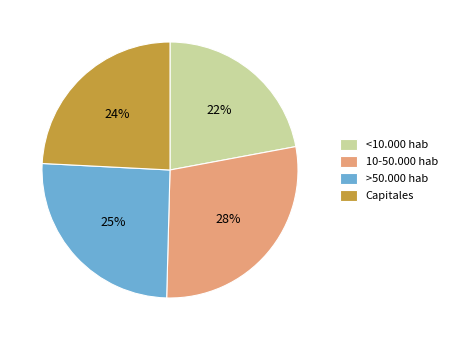

How many segments does this pie chart have?

4